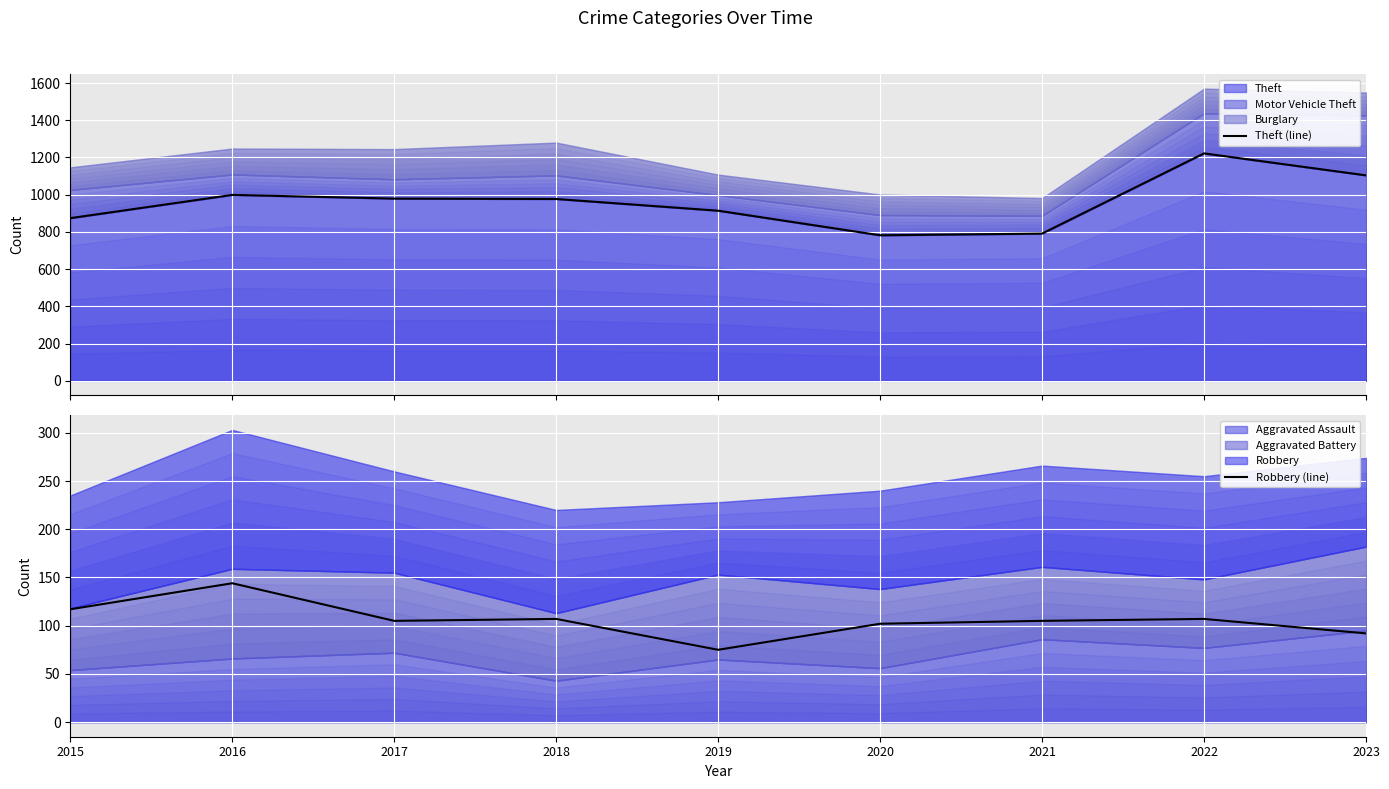

At which category does Theft (line) reach its first local peak?

2016